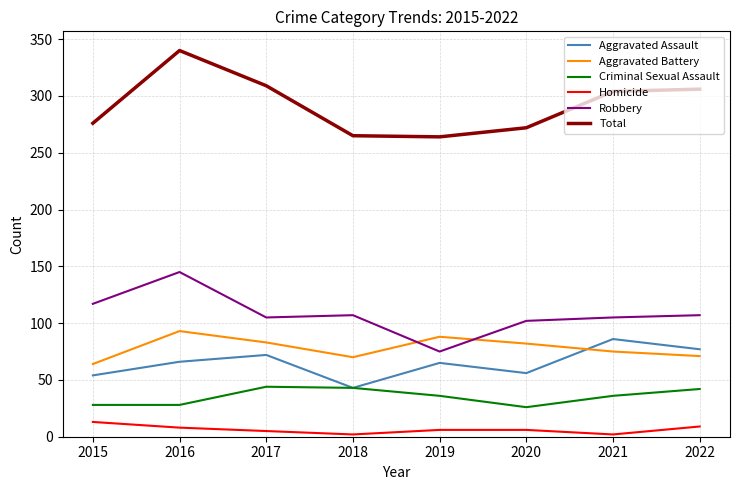

At which label does Aggravated Battery first exceed 82?

2016